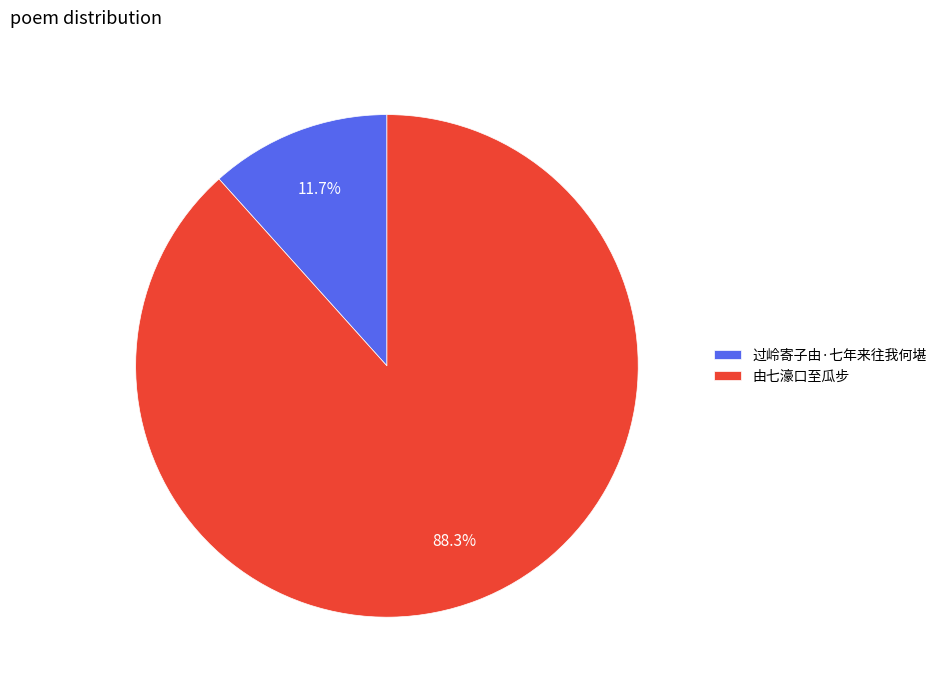

Is 过岭寄子由·七年来往我何堪 the majority of the pie?

No